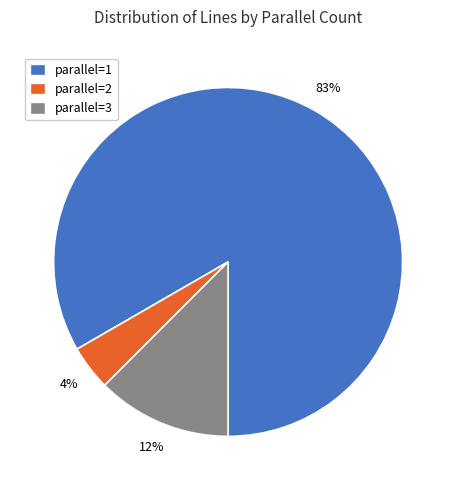

What is the largest slice in the pie chart?

parallel=1